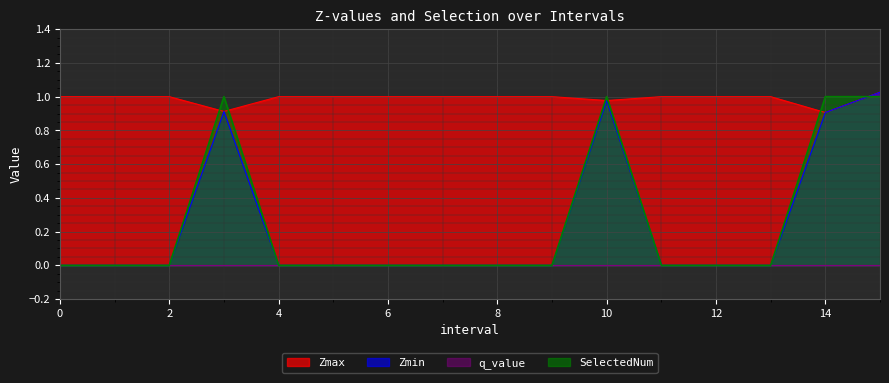

Reading left to right, transcribe all the data shown in this chart.

Zmax: 0=1.0	1=1.0	2=1.0	3.0=0.9	4=1.0	5=1.0	6=1.0	7=1.0	8=1.0	9=1.0	10.0=1.0	11=1.0	12=1.0	13=1.0	14.0=0.9	15.0=1.0
Zmin: 0=0.0	1=0.0	2=0.0	3.0=0.9	4=0.0	5=0.0	6=0.0	7=0.0	8=0.0	9=0.0	10.0=1.0	11=0.0	12=0.0	13=0.0	14.0=0.9	15.0=1.0
SelectedNum: 0=0.0	1=0.0	2=0.0	3.0=1.0	4=0.0	5=0.0	6=0.0	7=0.0	8=0.0	9=0.0	10.0=1.0	11=0.0	12=0.0	13=0.0	14.0=1.0	15.0=1.0